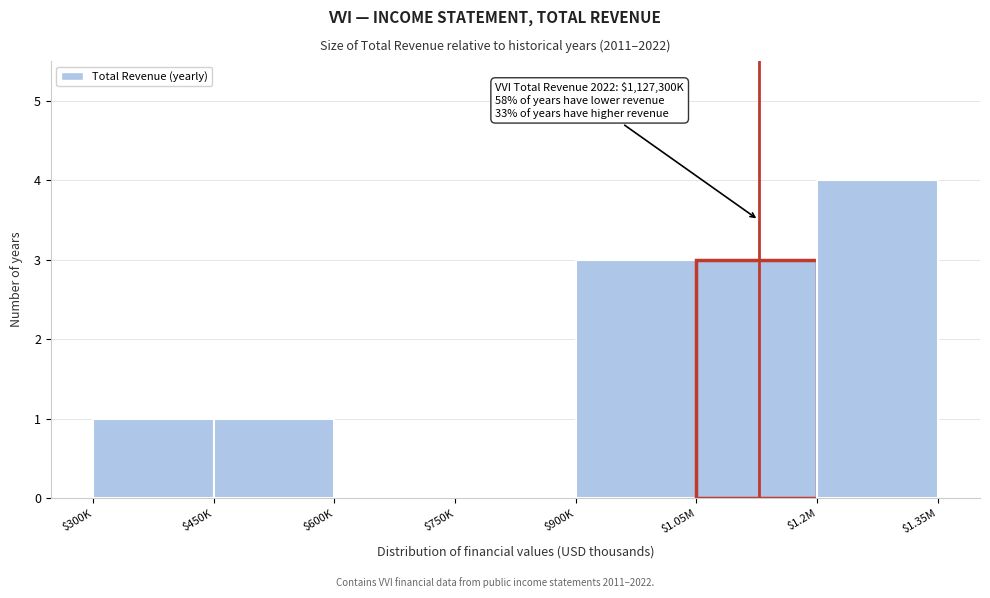

Read the value at $900K.

3